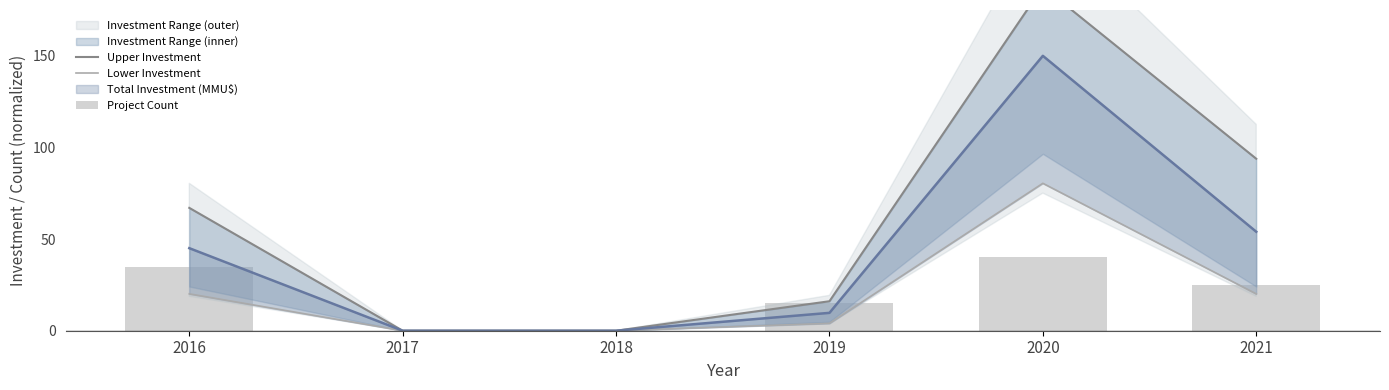

Which label corresponds to the smallest value in the chart?

2017